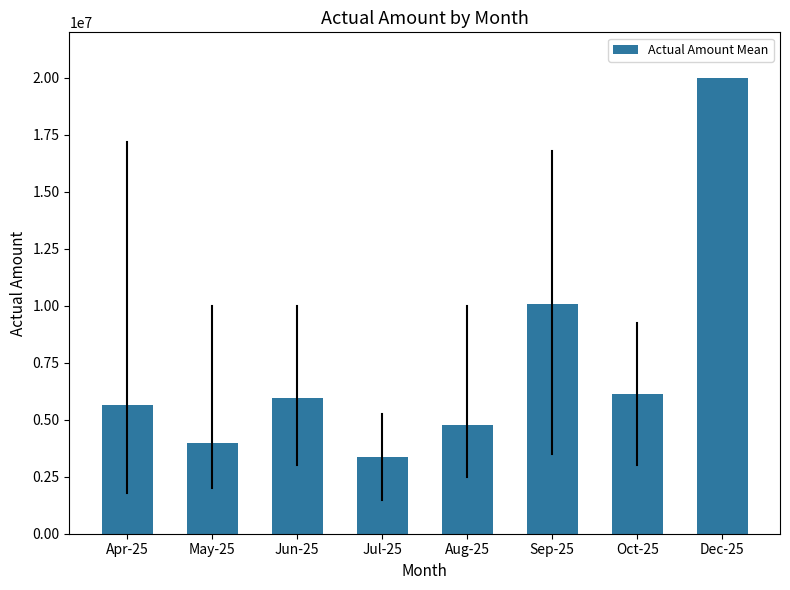

Reading left to right, extract all data points from this chart.

Apr-25=5642857.1	May-25=3989000.0	Jun-25=5933333.3	Jul-25=3366180.0	Aug-25=4763000.0	Sep-25=10100000.0	Oct-25=6119580.0	Dec-25=20000000.0